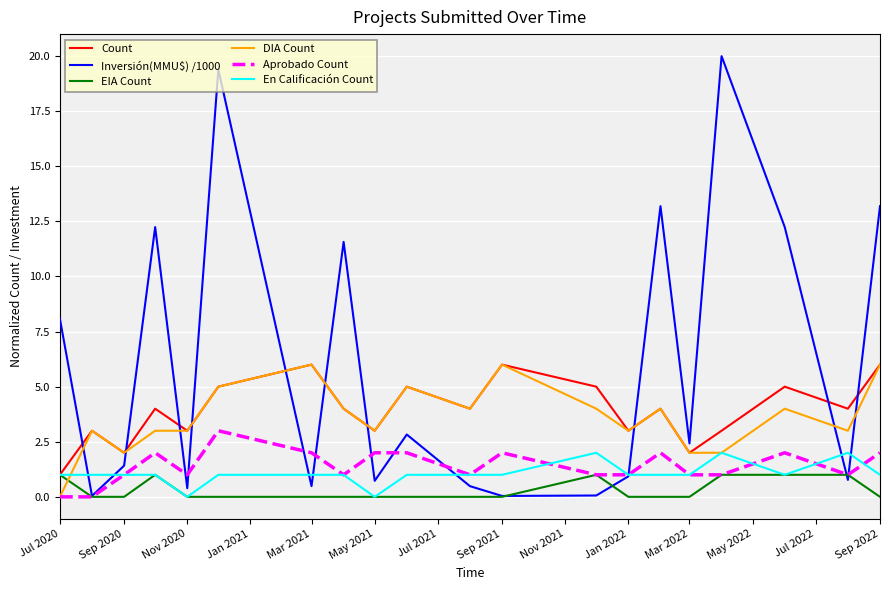

Does the chart have visible grid lines?

Yes